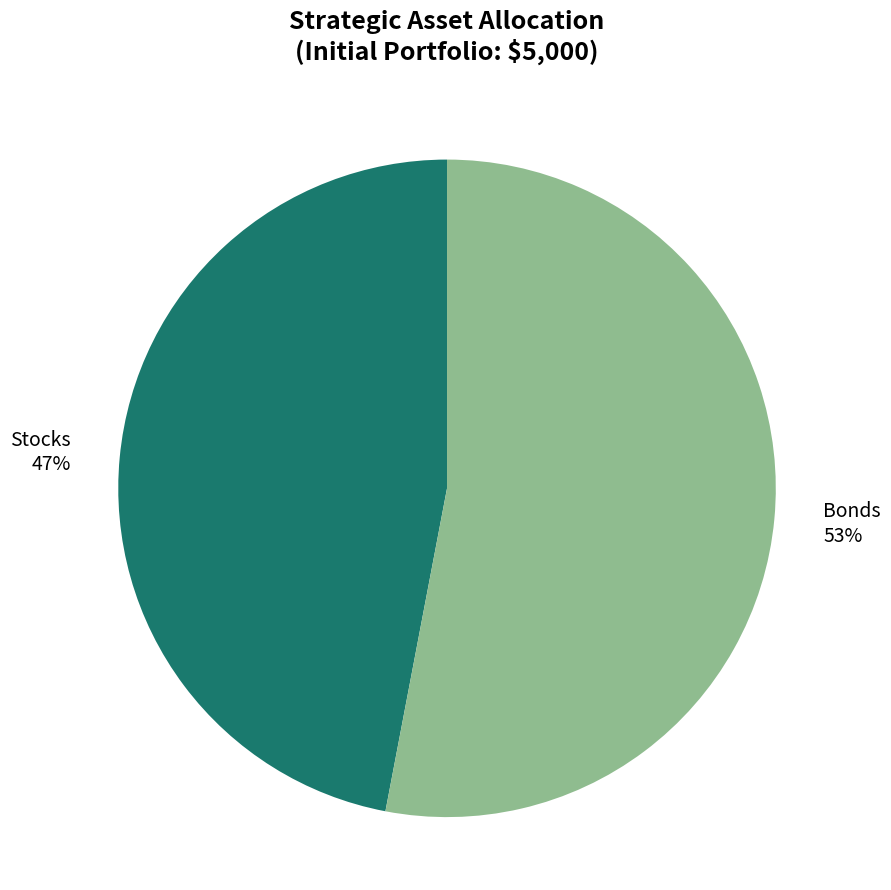

Rank the categories by value from highest to lowest.

Bonds, Stocks